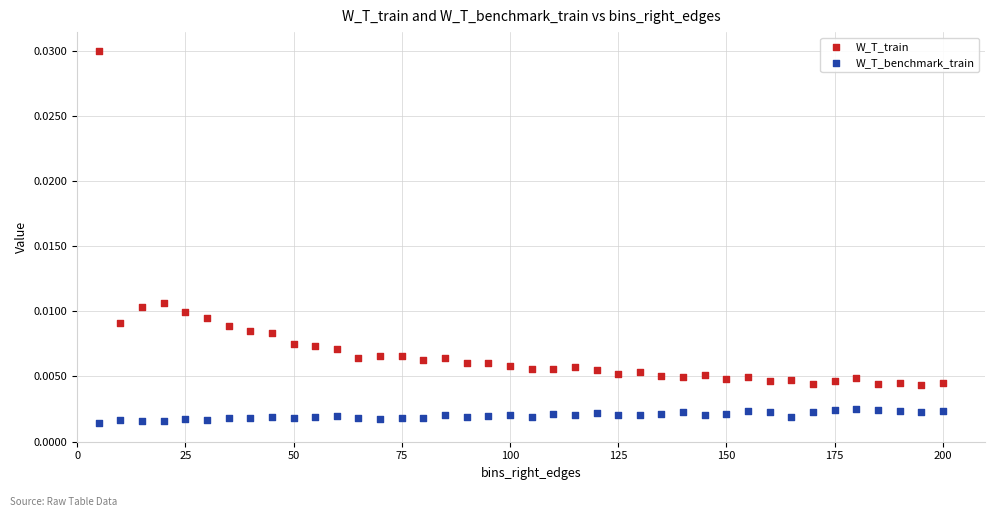

Which series contains the highest Y value?

W_T_train